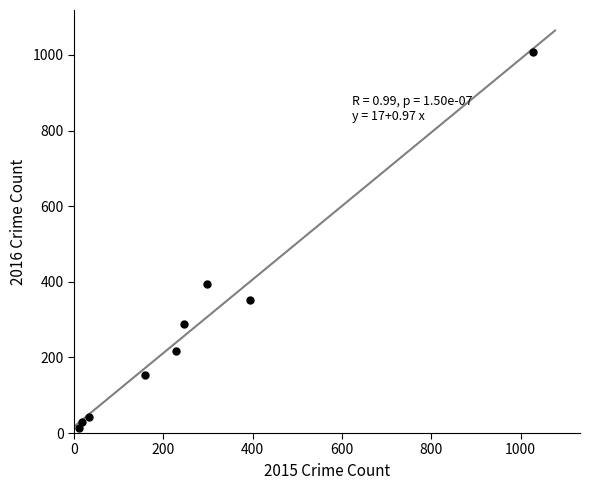

What is the average Y value?

278